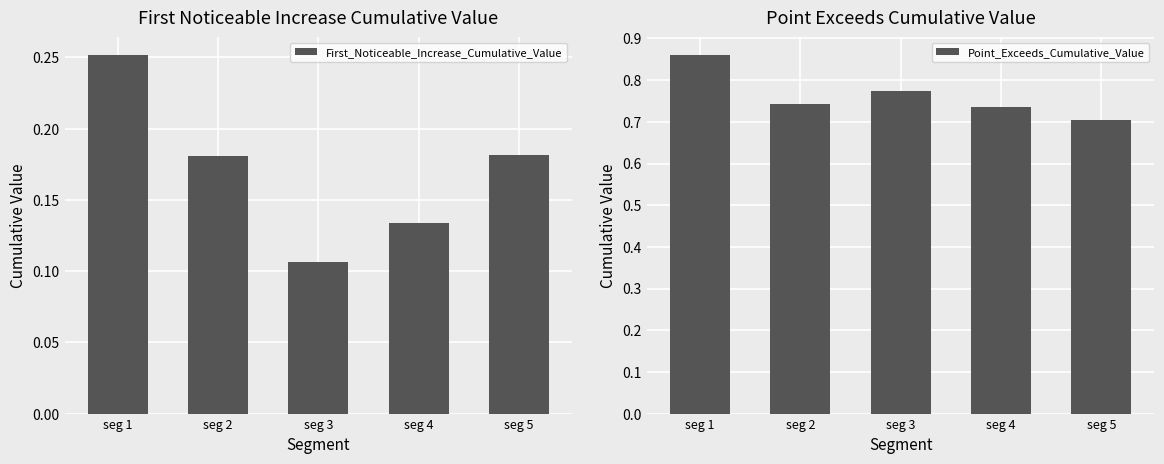

What is the value of the Point_Exceeds_Cumulative_Value bar at the 5th from the left?

0.7